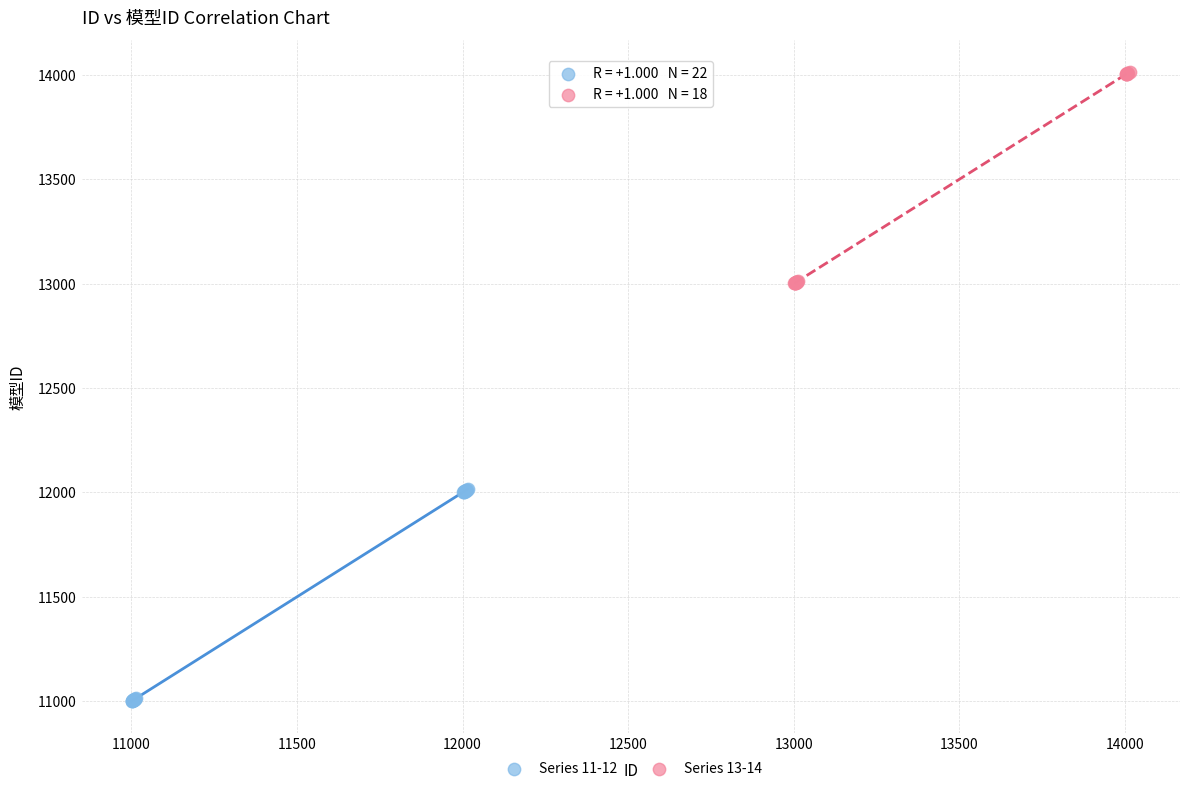

Which series contains the lowest Y value?

Series 11-12